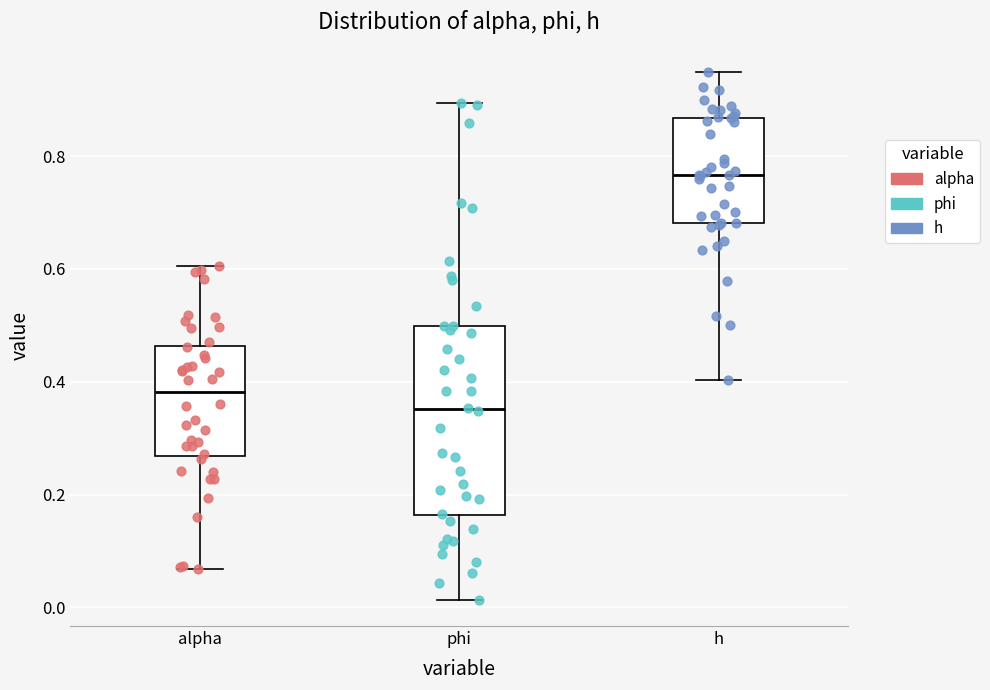

Where does the lower whisker of the box for h end on the y-axis? The values are not printed on the chart, so give them approximately, as read against the axis.

0.40